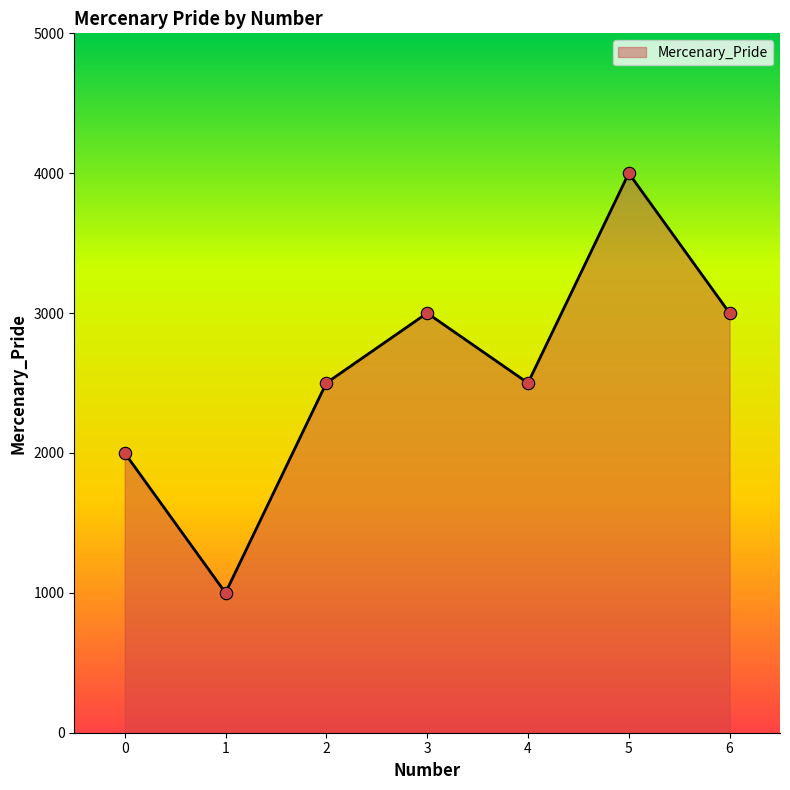

Which has a higher value, 4 or 5?

5